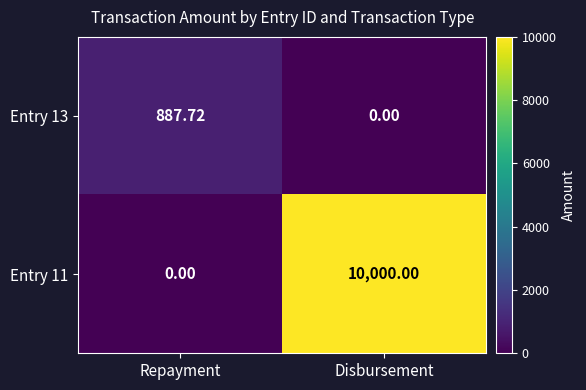

Which category has the highest value in the Entry 13 series?

Repayment